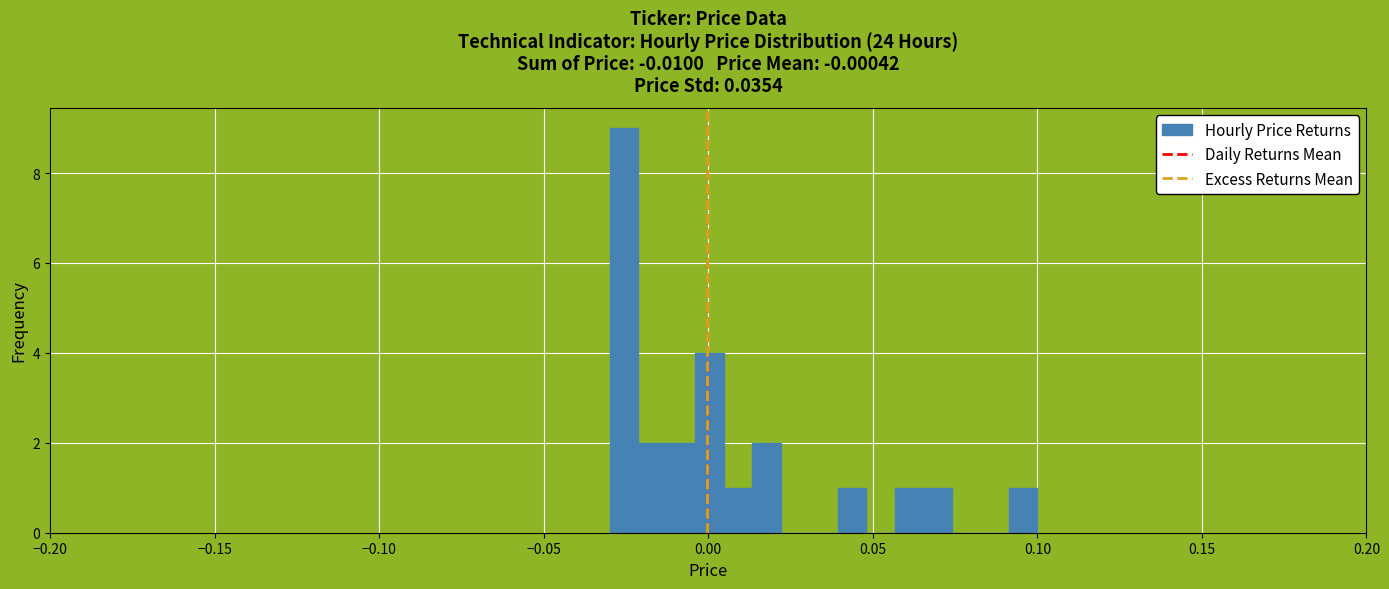

Read against the x-axis, roughly where is the centre of the tallest bar?

-0.025